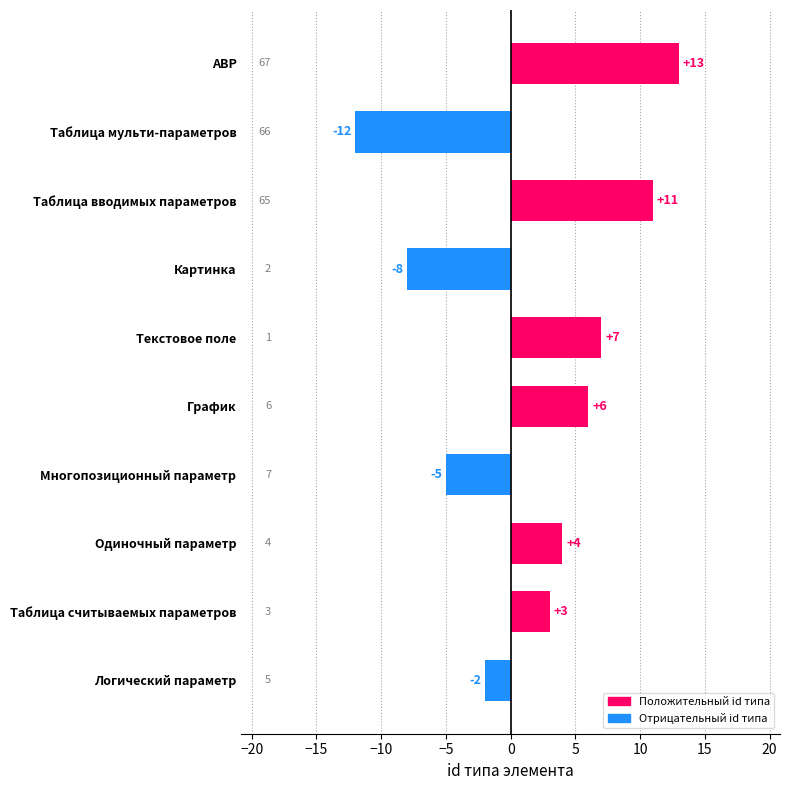

What value does the data have at График, to the nearest 10?

10